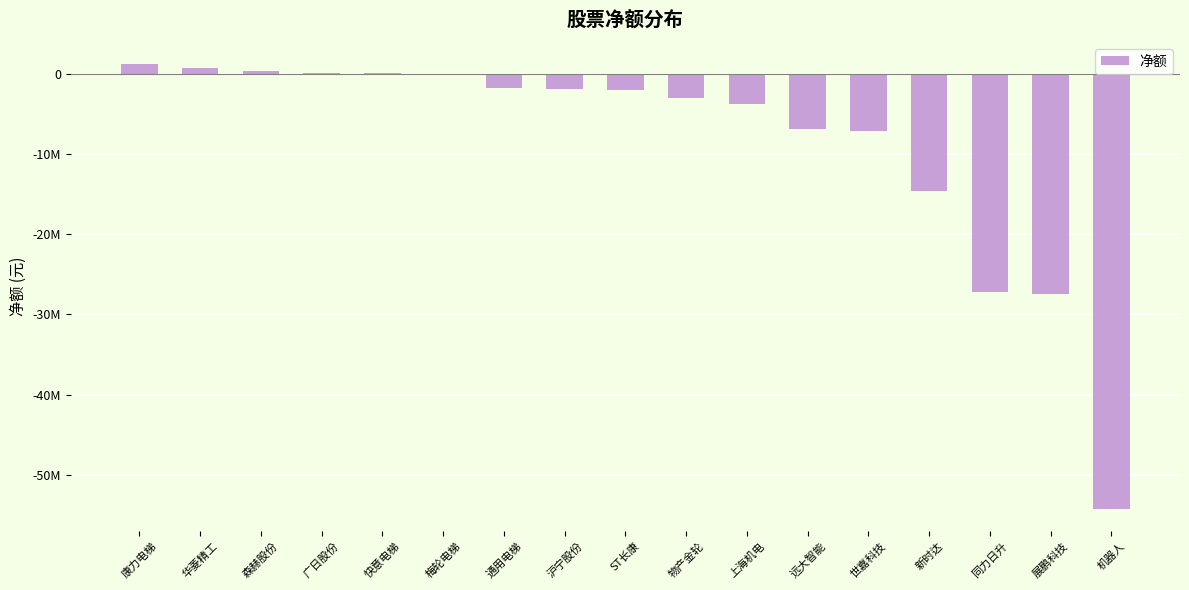

Reading left to right, what are all the values shown in this chart?

1163457	692941	291289	55055	7890	0	-1834299	-1950445	-2029571	-2995587	-3845038	-6844433	-7117190	-14666971	-27251027	-27425968	-54222813